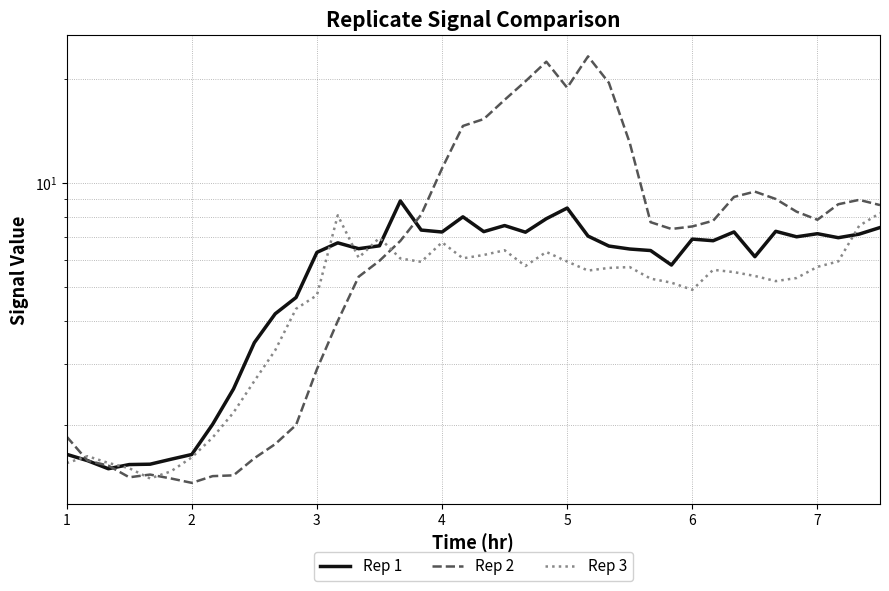

What is the value of the Rep 1 point at the 38th from the left?

7.0